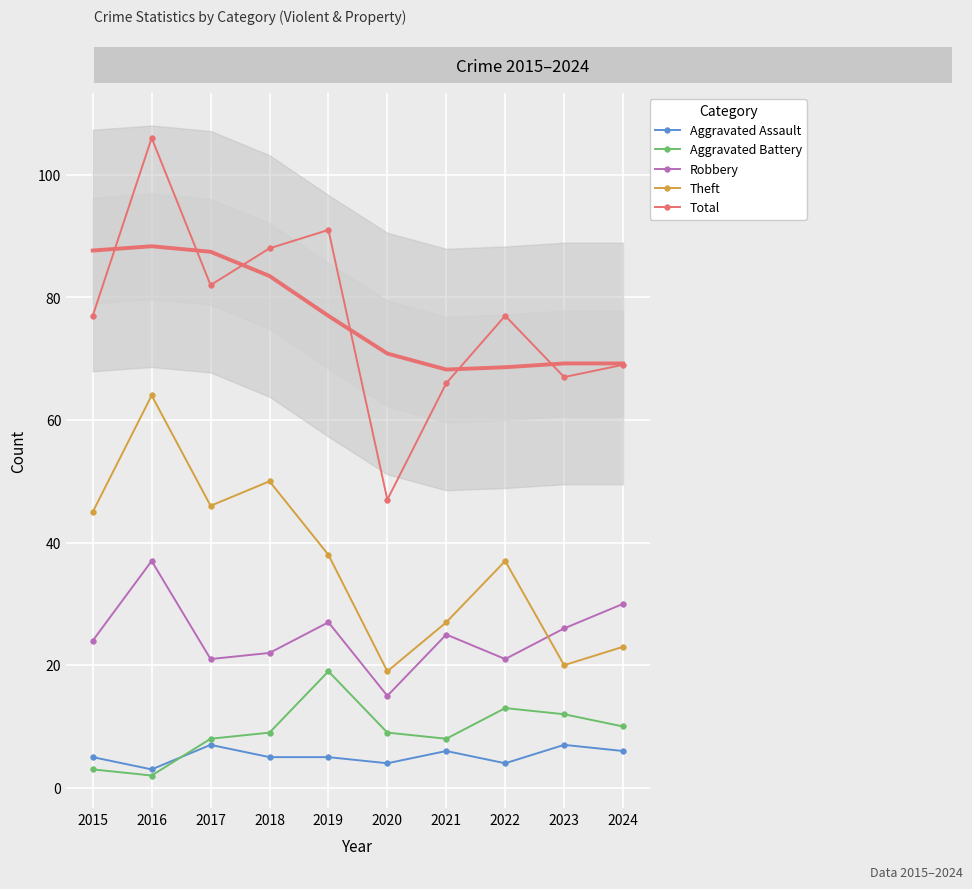

Reading left to right, what are all the values shown in this chart?

Aggravated Assault: 2015=5	2016=3	2017=7	2018=5	2019=5	2020=4	2021=6	2022=4	2023=7	2024=6
Aggravated Battery: 2015=3	2016=2	2017=8	2018=9	2019=19	2020=9	2021=8	2022=13	2023=12	2024=10
Robbery: 2015=24	2016=37	2017=21	2018=22	2019=27	2020=15	2021=25	2022=21	2023=26	2024=30
Theft: 2015=45	2016=64	2017=46	2018=50	2019=38	2020=19	2021=27	2022=37	2023=20	2024=23
Total: 2015=77	2016=106	2017=82	2018=88	2019=91	2020=47	2021=66	2022=77	2023=67	2024=69